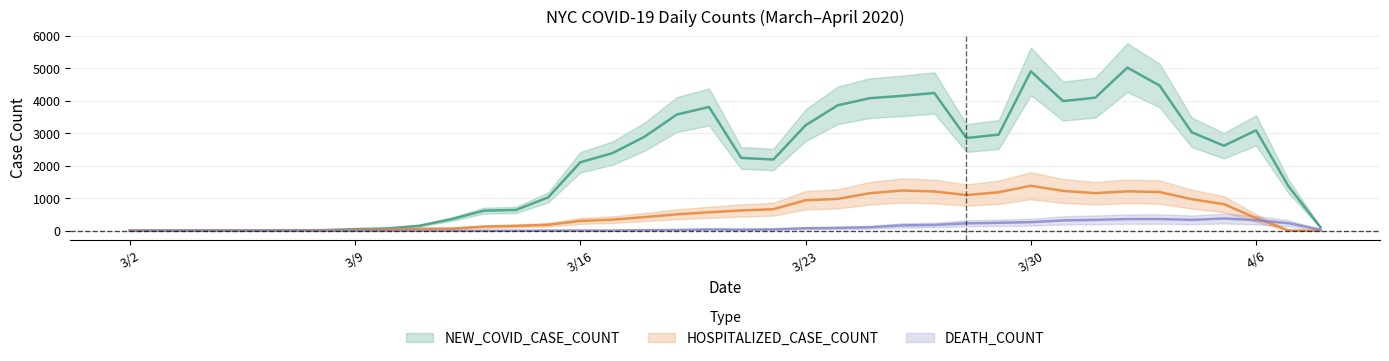

Where is the first local minimum for HOSPITALIZED_CASE_COUNT?

3/3/20